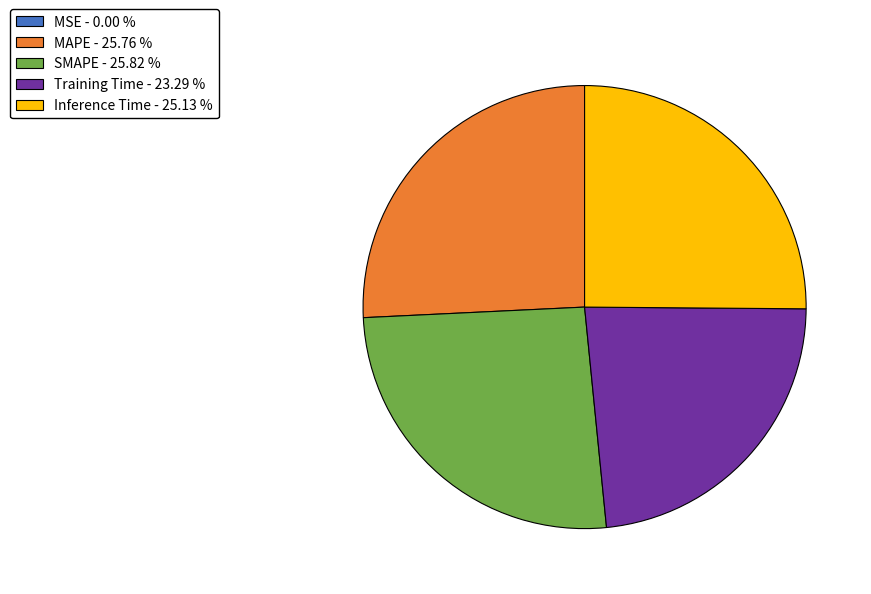

Is it true that MAPE is 26% of the pie?

True